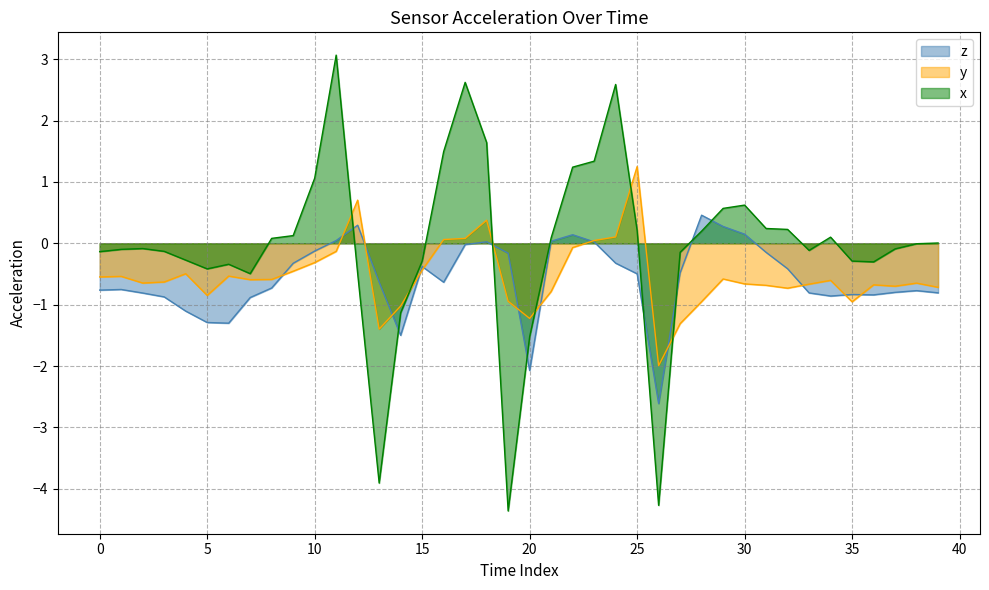

What is the label of the 25th point from the right?

15